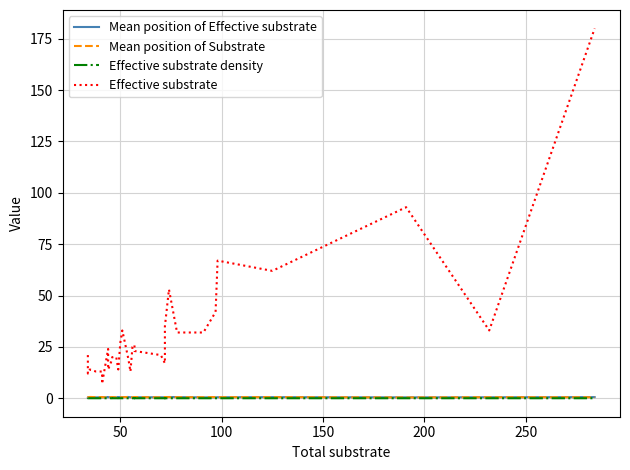

True or false: Mean position of Effective substrate has a value of 0.6 at 22.

False